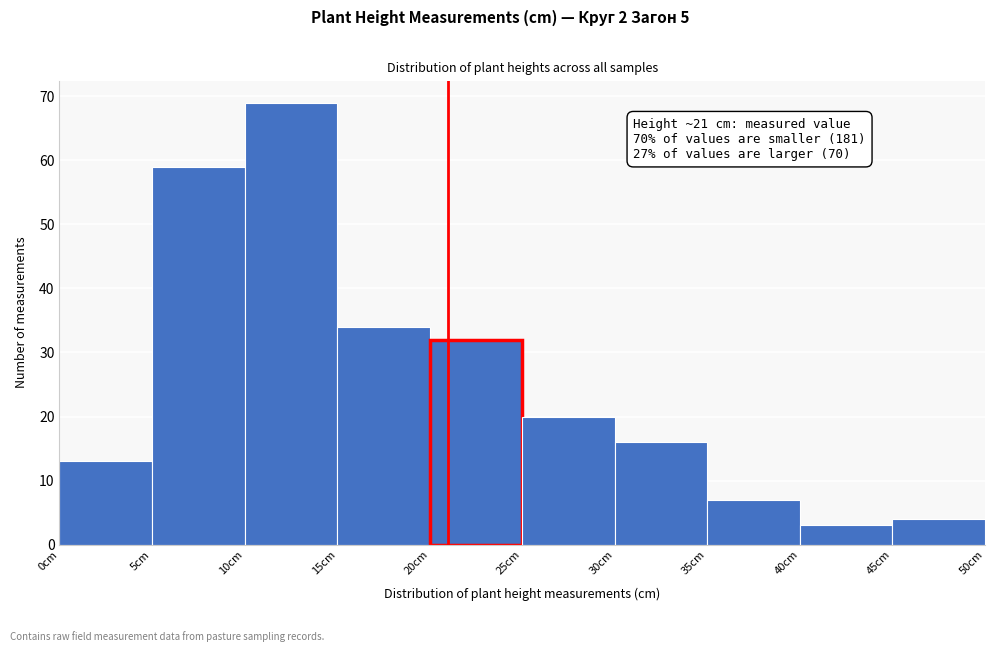

Over which range of the x-axis is the bar tallest?

10 to 15